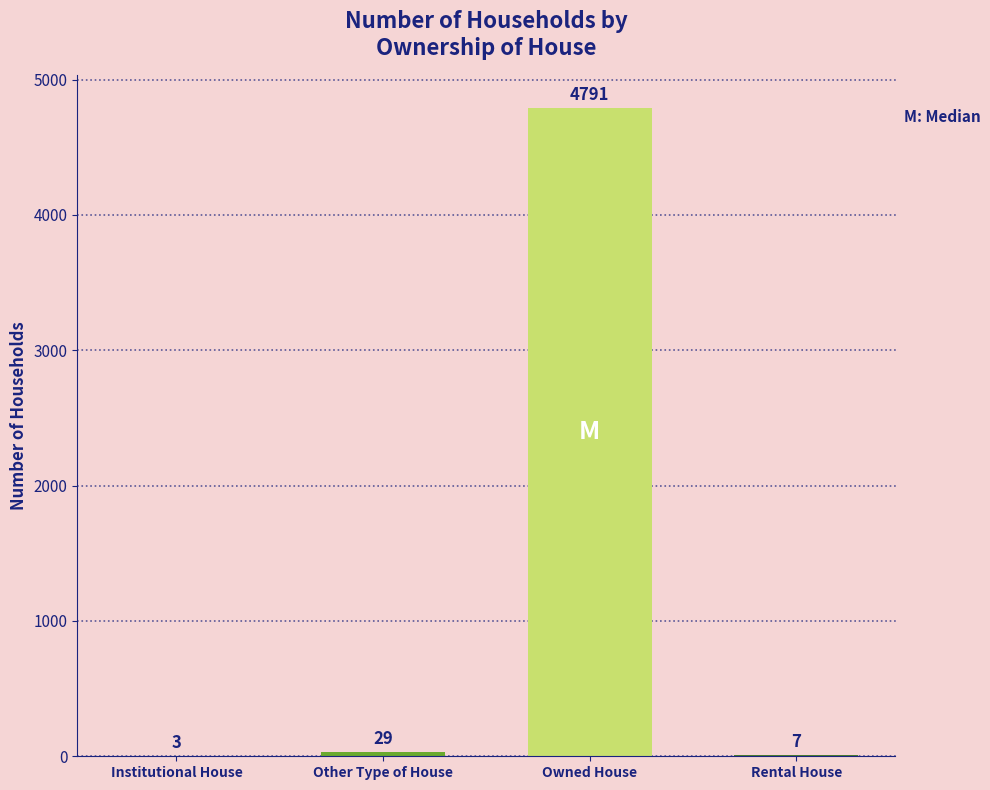

What is the change in value from Institutional House to Owned House?

+4788